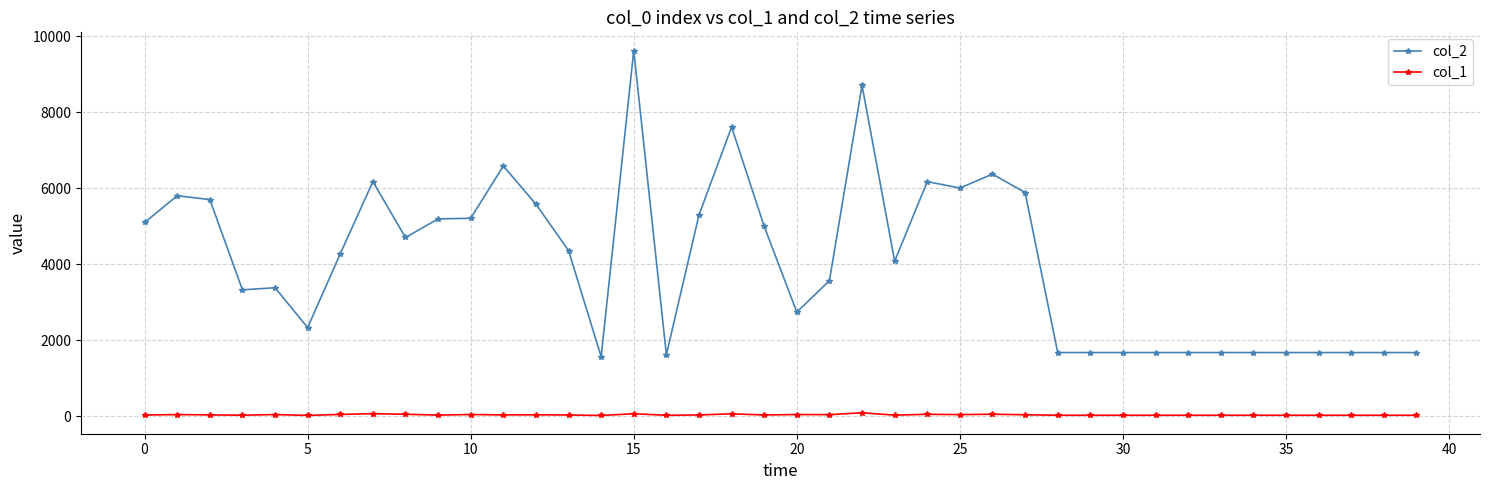

Which series has the largest range (max minus min)?

col_2